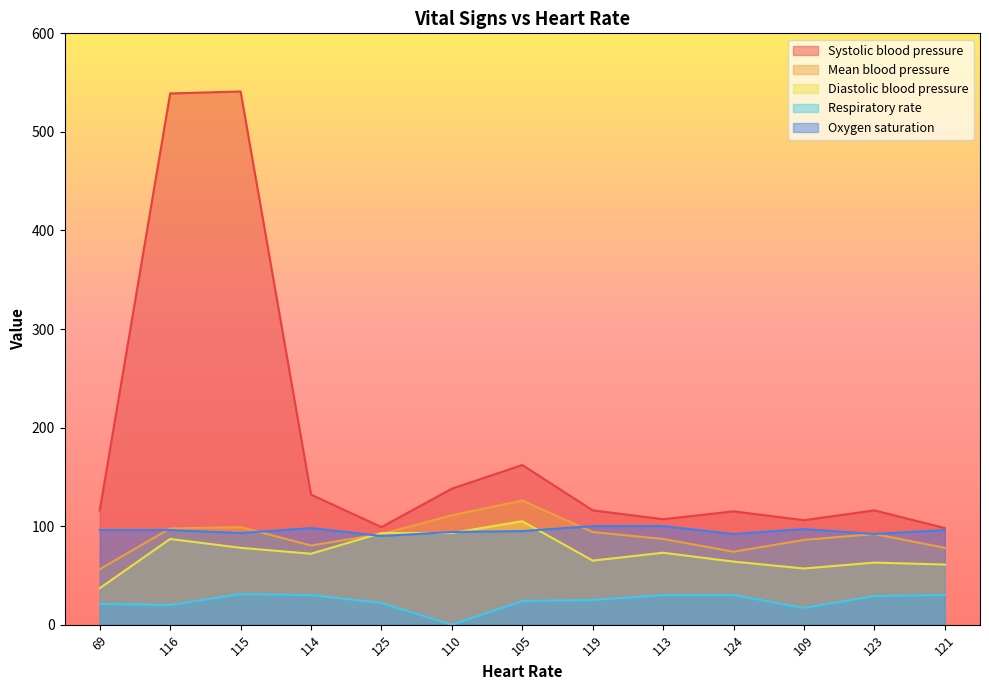

What position from the right is 124?

4